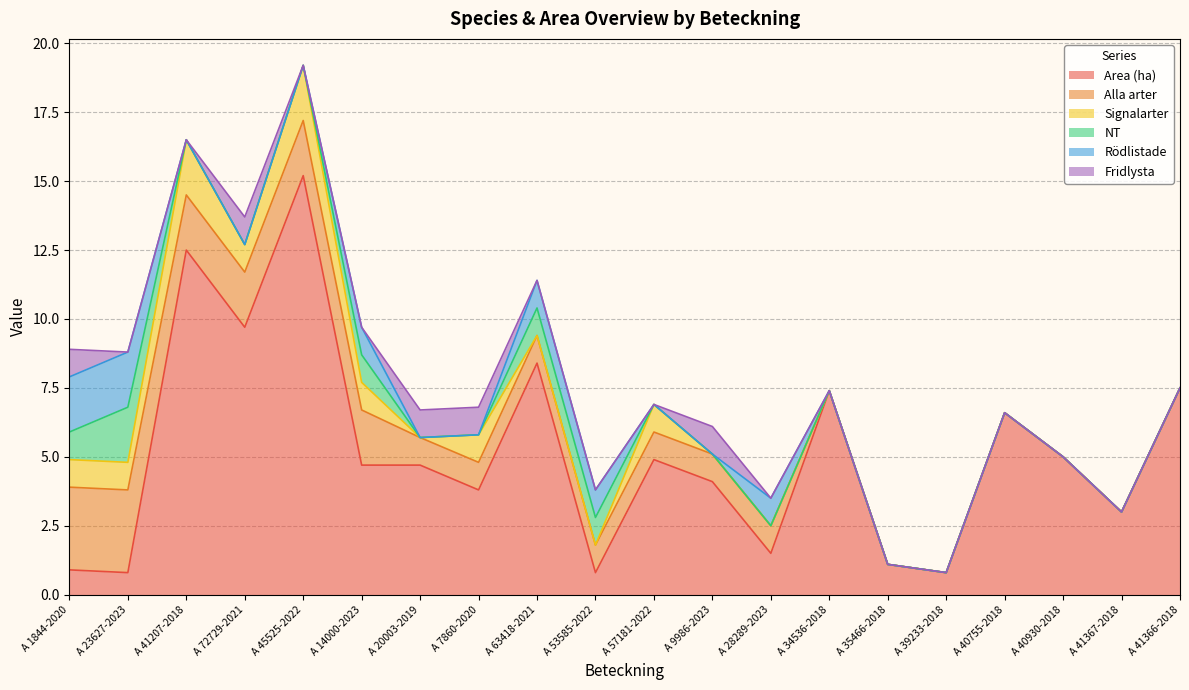

Reading left to right, what are all the values shown in this chart?

Area (ha): A 1844-2020=0.9	A 23627-2023=0.8	A 41207-2018=12.5	A 72729-2021=9.7	A 45525-2022=15.2	A 14000-2023=4.7	A 20003-2019=4.7	A 7860-2020=3.8	A 63418-2021=8.4	A 53585-2022=0.8	A 57181-2022=4.9	A 9986-2023=4.1	A 28289-2023=1.5	A 34536-2018=7.4	A 35466-2018=1.1	A 39233-2018=0.8	A 40755-2018=6.6	A 40930-2018=5.0	A 41367-2018=3.0	A 41366-2018=7.5
Alla arter: A 1844-2020=3.0	A 23627-2023=3.0	A 41207-2018=2.0	A 72729-2021=2.0	A 45525-2022=2.0	A 14000-2023=2.0	A 20003-2019=1.0	A 7860-2020=1.0	A 63418-2021=1.0	A 53585-2022=1.0	A 57181-2022=1.0	A 9986-2023=1.0	A 28289-2023=1.0	A 34536-2018=0.0	A 35466-2018=0.0	A 39233-2018=0.0	A 40755-2018=0.0	A 40930-2018=0.0	A 41367-2018=0.0	A 41366-2018=0.0
Signalarter: A 1844-2020=1.0	A 23627-2023=1.0	A 41207-2018=2.0	A 72729-2021=1.0	A 45525-2022=2.0	A 14000-2023=1.0	A 20003-2019=0.0	A 7860-2020=1.0	A 63418-2021=0.0	A 53585-2022=0.0	A 57181-2022=1.0	A 9986-2023=0.0	A 28289-2023=0.0	A 34536-2018=0.0	A 35466-2018=0.0	A 39233-2018=0.0	A 40755-2018=0.0	A 40930-2018=0.0	A 41367-2018=0.0	A 41366-2018=0.0
NT: A 1844-2020=1.0	A 23627-2023=2.0	A 41207-2018=0.0	A 72729-2021=0.0	A 45525-2022=0.0	A 14000-2023=1.0	A 20003-2019=0.0	A 7860-2020=0.0	A 63418-2021=1.0	A 53585-2022=1.0	A 57181-2022=0.0	A 9986-2023=0.0	A 28289-2023=0.0	A 34536-2018=0.0	A 35466-2018=0.0	A 39233-2018=0.0	A 40755-2018=0.0	A 40930-2018=0.0	A 41367-2018=0.0	A 41366-2018=0.0
Rödlistade: A 1844-2020=2.0	A 23627-2023=2.0	A 41207-2018=0.0	A 72729-2021=0.0	A 45525-2022=0.0	A 14000-2023=1.0	A 20003-2019=0.0	A 7860-2020=0.0	A 63418-2021=1.0	A 53585-2022=1.0	A 57181-2022=0.0	A 9986-2023=0.0	A 28289-2023=1.0	A 34536-2018=0.0	A 35466-2018=0.0	A 39233-2018=0.0	A 40755-2018=0.0	A 40930-2018=0.0	A 41367-2018=0.0	A 41366-2018=0.0
Fridlysta: A 1844-2020=1.0	A 23627-2023=0.0	A 41207-2018=0.0	A 72729-2021=1.0	A 45525-2022=0.0	A 14000-2023=0.0	A 20003-2019=1.0	A 7860-2020=1.0	A 63418-2021=0.0	A 53585-2022=0.0	A 57181-2022=0.0	A 9986-2023=1.0	A 28289-2023=0.0	A 34536-2018=0.0	A 35466-2018=0.0	A 39233-2018=0.0	A 40755-2018=0.0	A 40930-2018=0.0	A 41367-2018=0.0	A 41366-2018=0.0